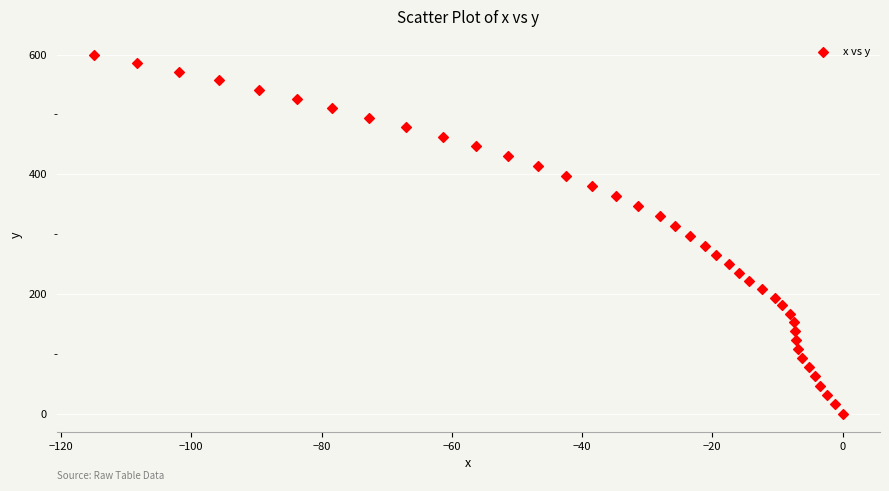

What is the range of Y values (max minus min)?

599.8